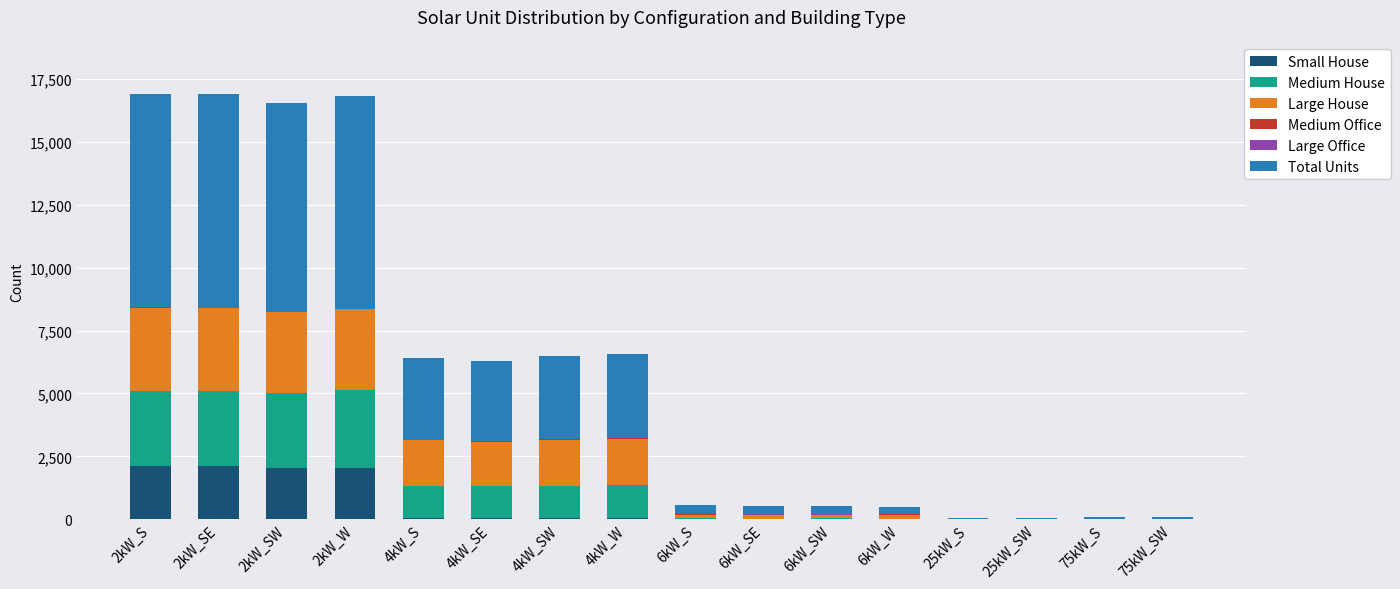

What is the highest value of the Small House series?

2120